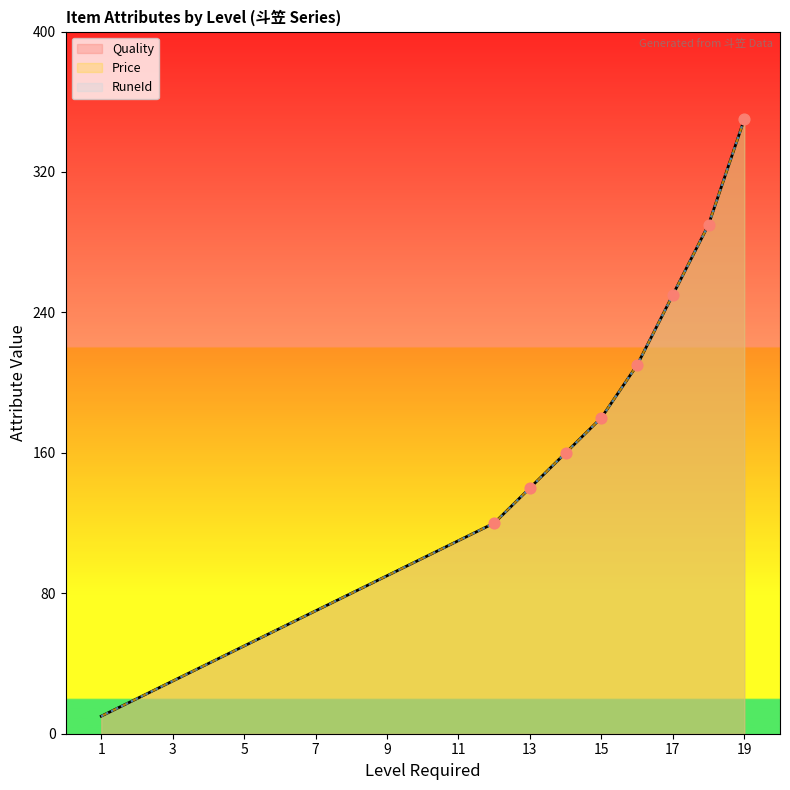

What are all the series names shown in the legend?

Quality, Price, RuneId